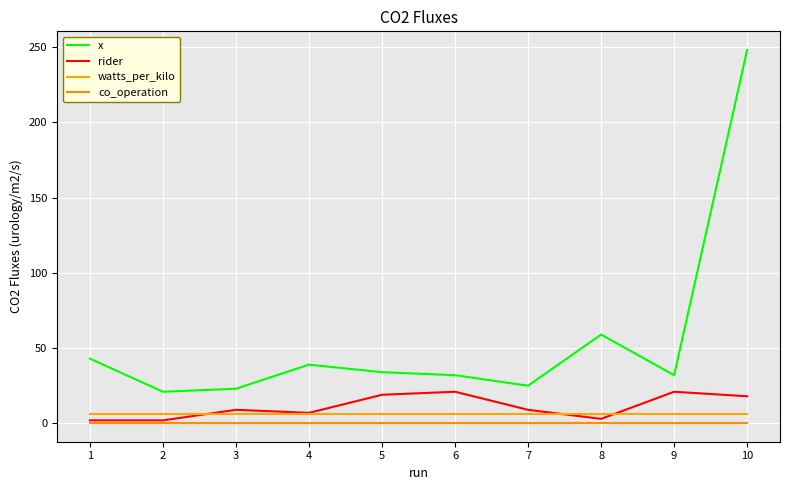

Rank the series by their maximum value, from lowest to highest.

co_operation, watts_per_kilo, rider, x